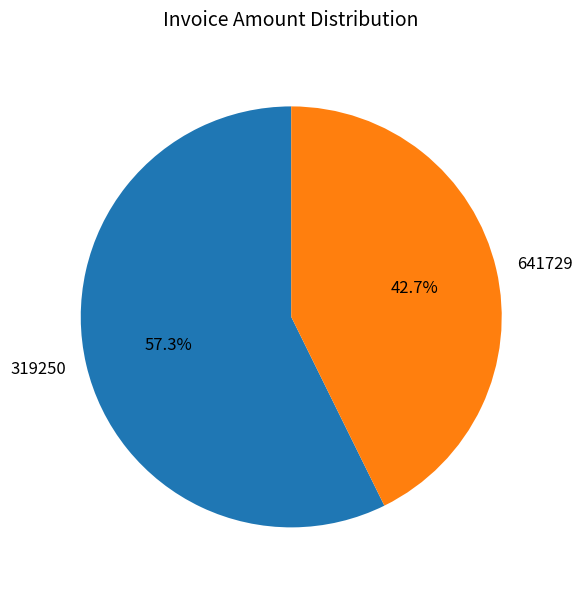

Does any single category account for the majority?

Yes